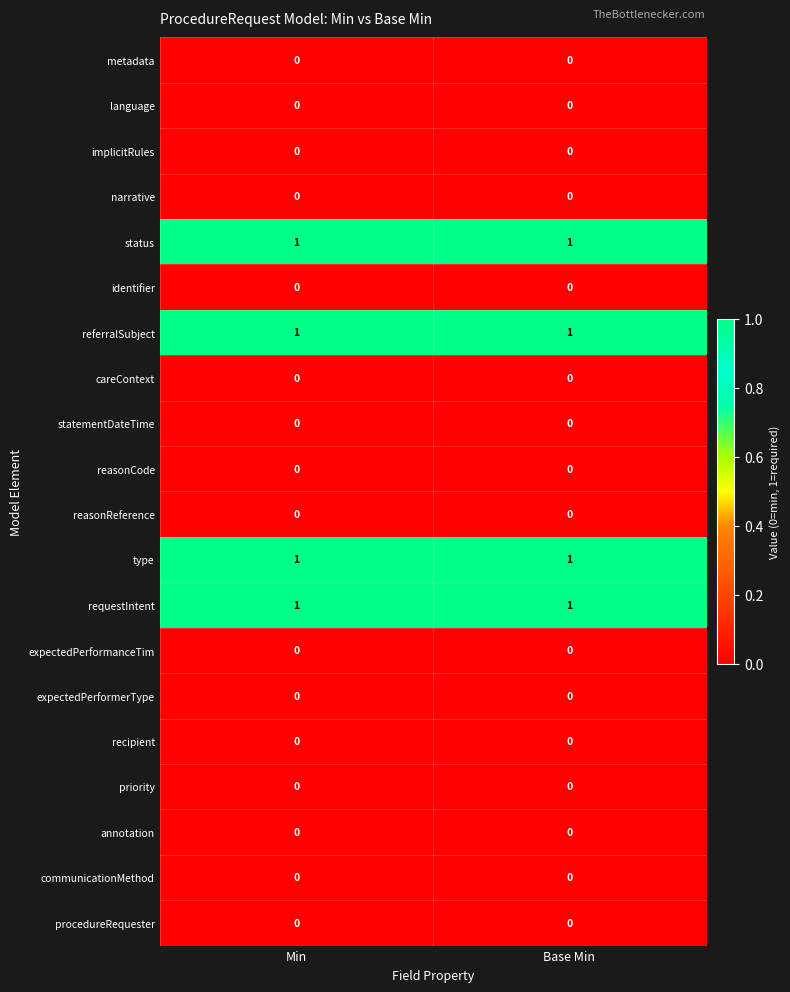

The narrative series shows 0 at Base Min. True or false?

True